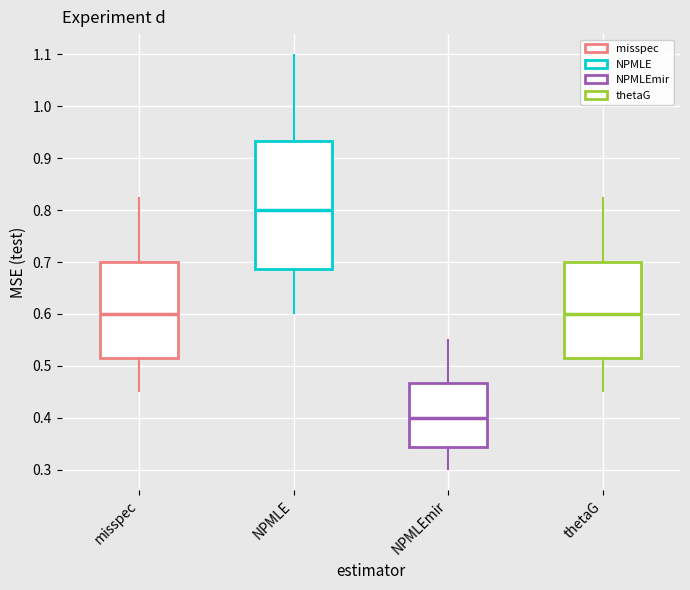

Which box has the highest median line?

NPMLE